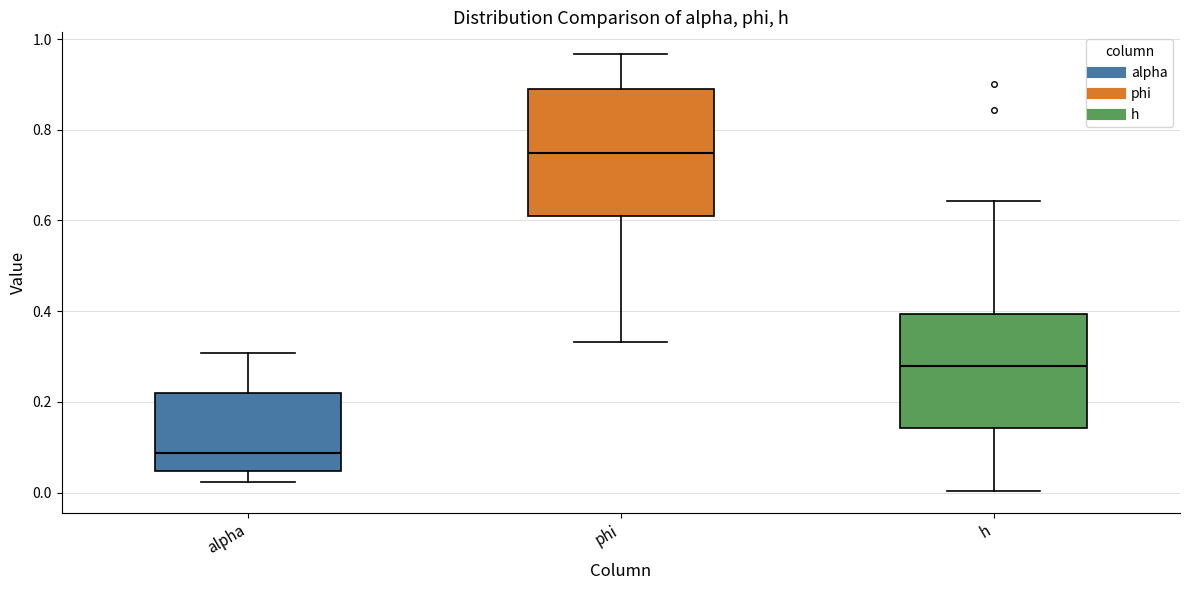

Reading left to right, transcribe this box plot: for each box, give where its median line is, the range the box spans, and where its two whiskers end, as read against the y-axis. The values are not printed on the chart, so give them approximately, as read against the axis.

alpha: median 0.08, box 0.04 to 0.22, whiskers 0.02 to 0.30
phi: median 0.74, box 0.60 to 0.88, whiskers 0.34 to 0.96
h: median 0.28, box 0.14 to 0.40, whiskers 0.00 to 0.64